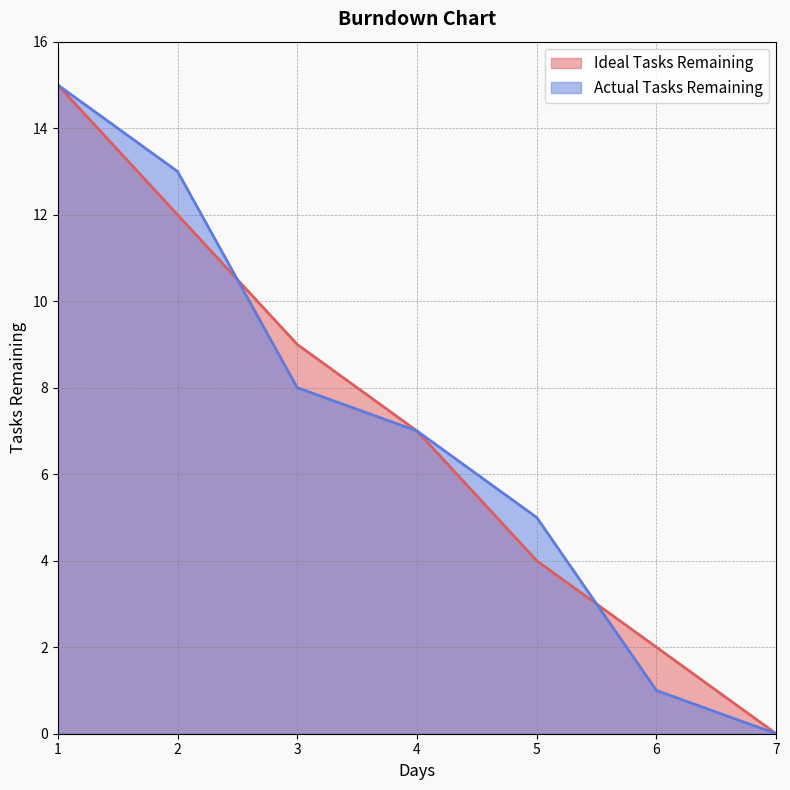

At which label does Ideal Tasks Remaining reach its peak?

1